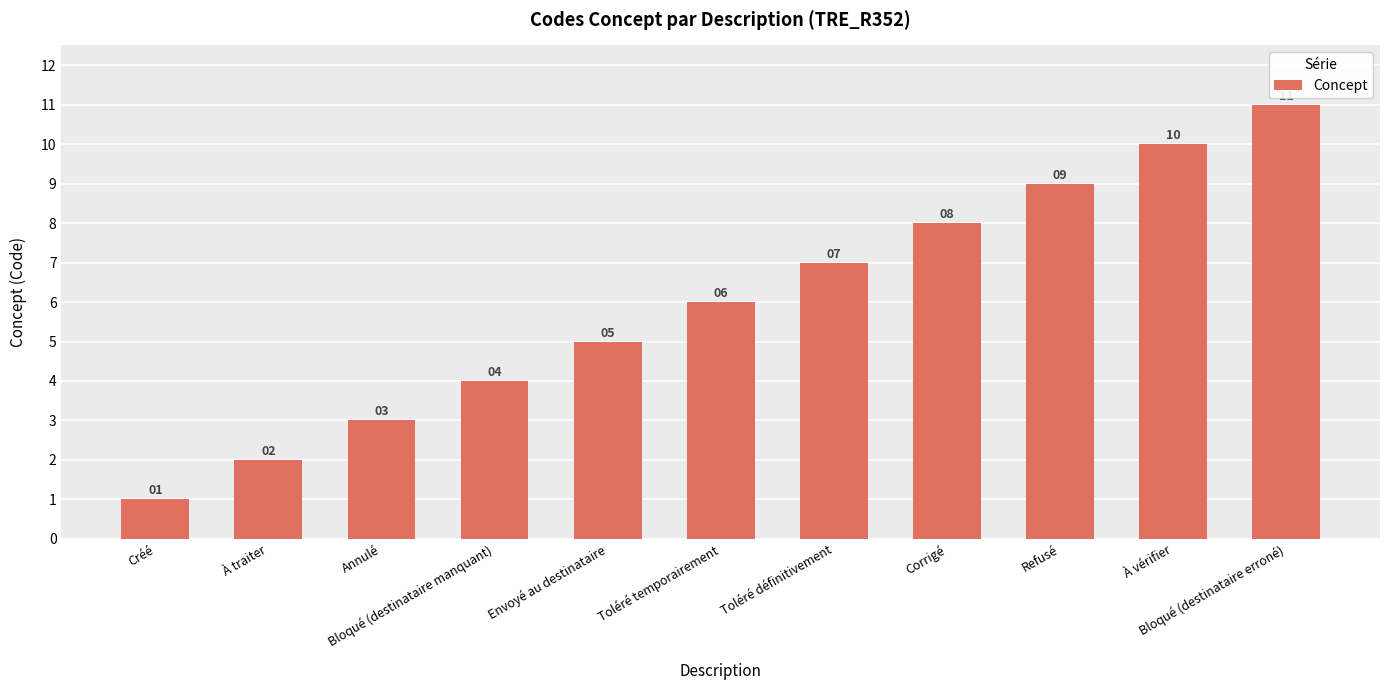

What is the difference between the maximum and minimum values?

10